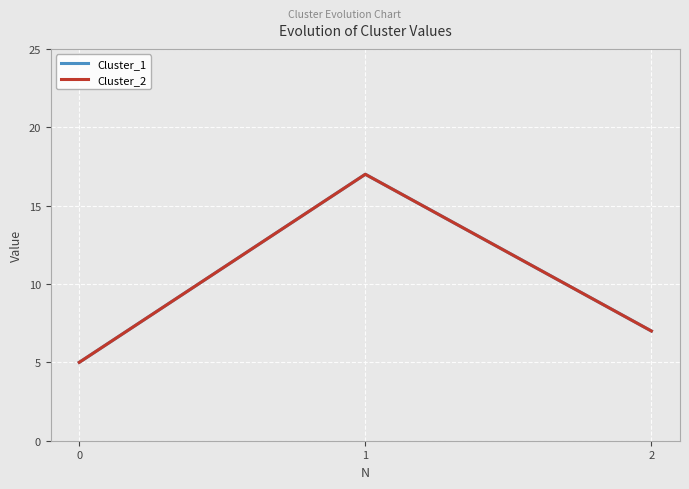

Does the chart have visible grid lines?

Yes